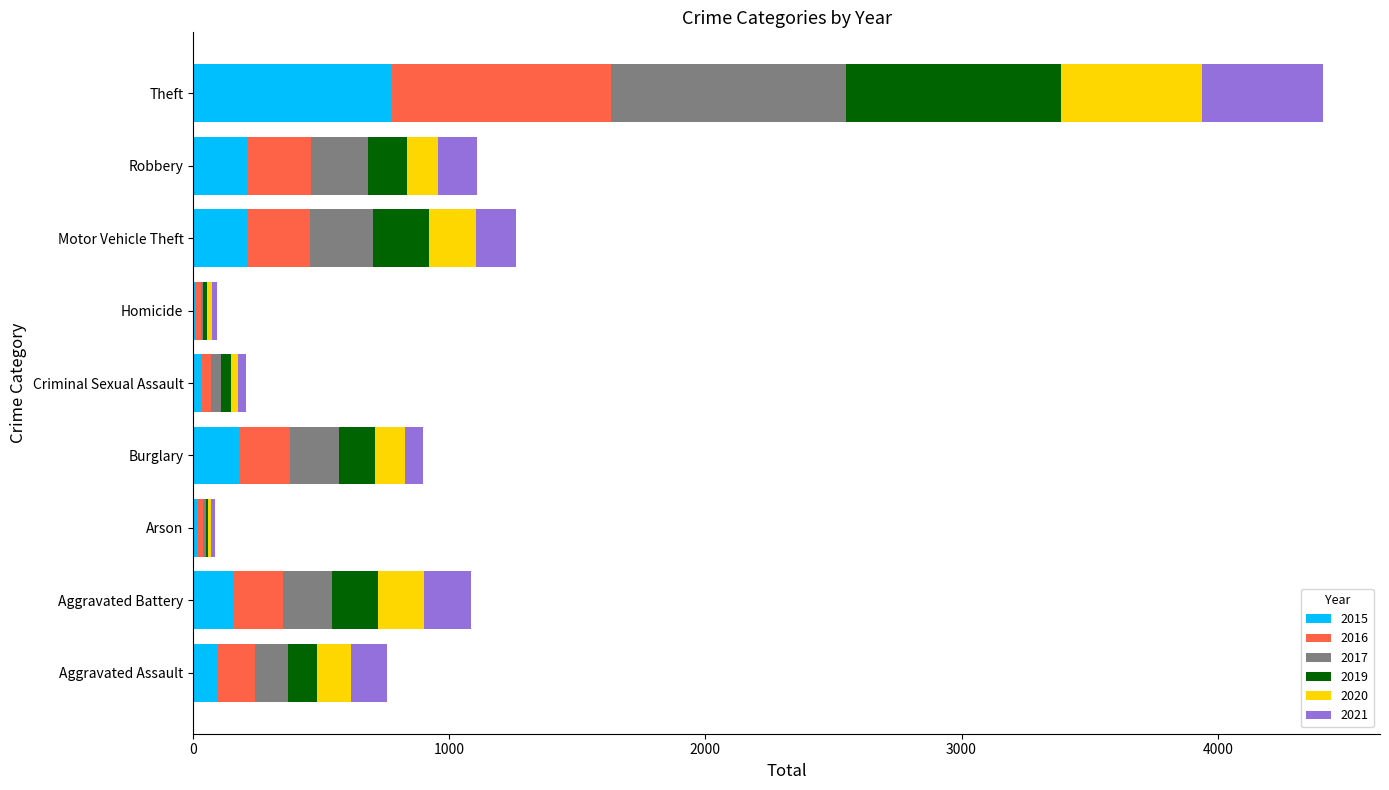

At which category is the sum across all series the highest?

Theft